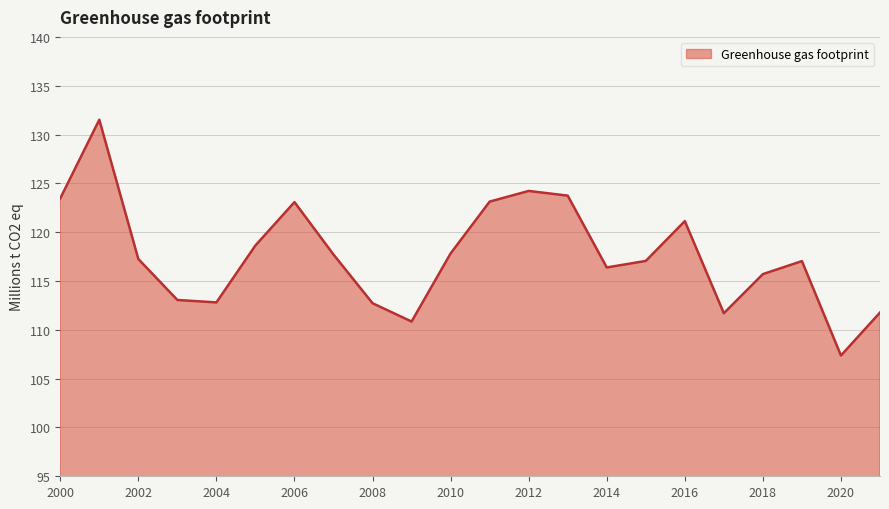

What is the minimum value shown in the chart?

107.4